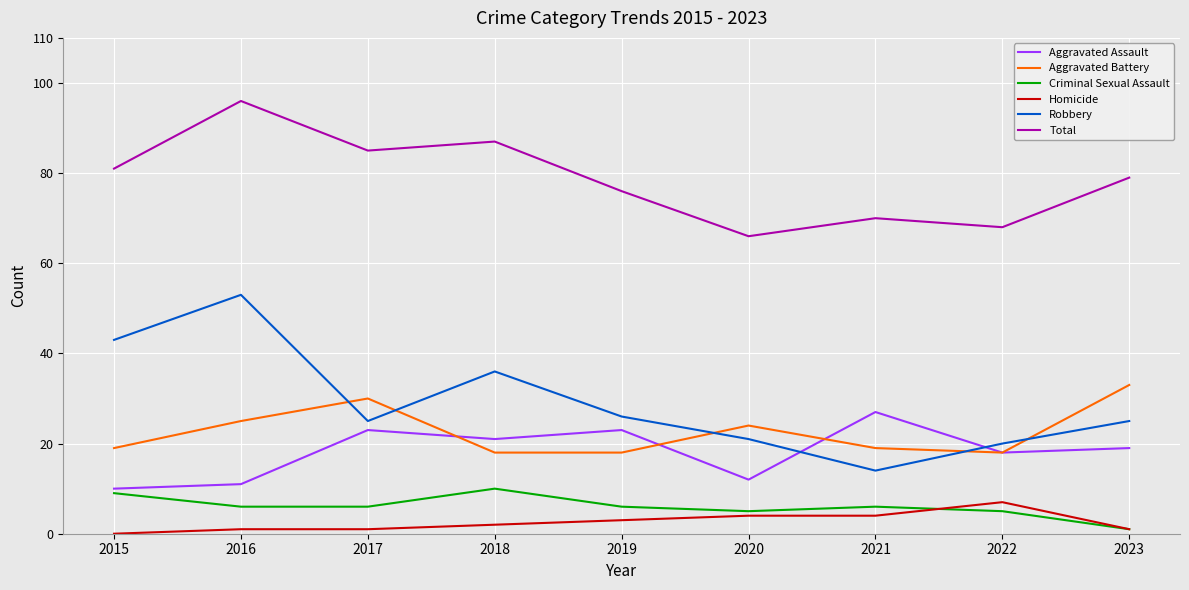

Reading left to right, list all the values displayed in this chart.

Aggravated Assault: 2015=10	2016=11	2017=23	2018=21	2019=23	2020=12	2021=27	2022=18	2023=19
Aggravated Battery: 2015=19	2016=25	2017=30	2018=18	2019=18	2020=24	2021=19	2022=18	2023=33
Criminal Sexual Assault: 2015=9	2016=6	2017=6	2018=10	2019=6	2020=5	2021=6	2022=5	2023=1
Homicide: 2015=0	2016=1	2017=1	2018=2	2019=3	2020=4	2021=4	2022=7	2023=1
Robbery: 2015=43	2016=53	2017=25	2018=36	2019=26	2020=21	2021=14	2022=20	2023=25
Total: 2015=81	2016=96	2017=85	2018=87	2019=76	2020=66	2021=70	2022=68	2023=79